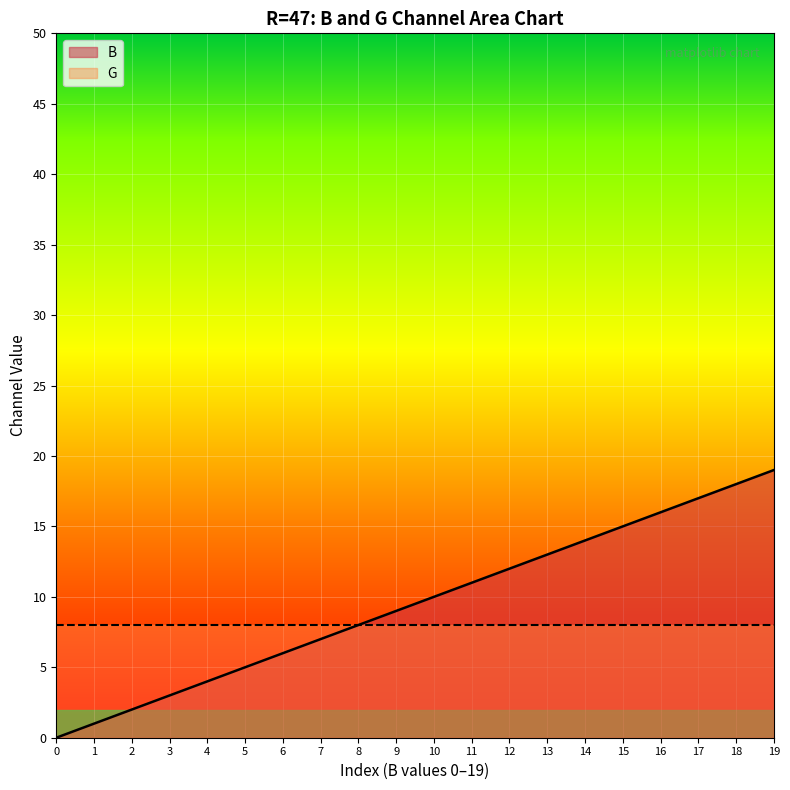

How many data points does each series have?

20